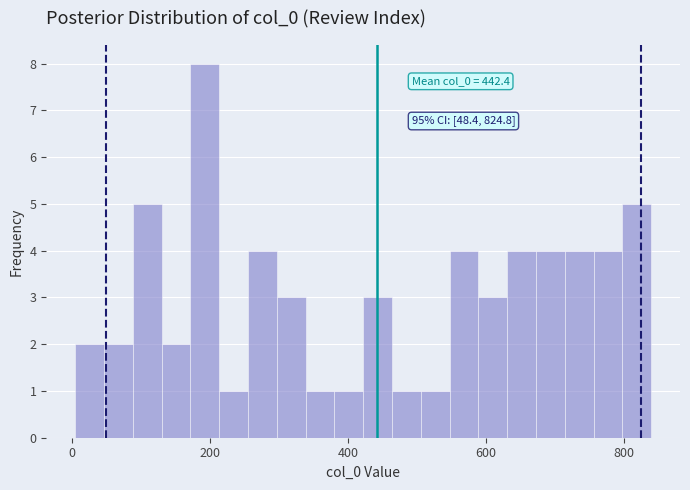

Read against the x-axis, roughly where is the centre of the tallest bar?

200